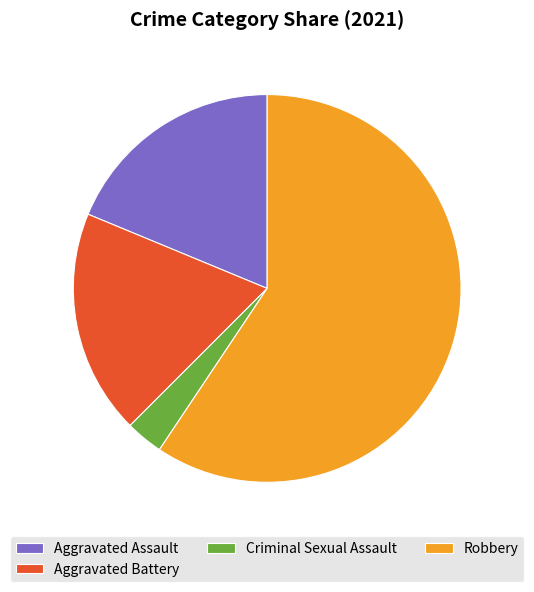

What is the smallest slice in the pie chart?

Criminal Sexual Assault